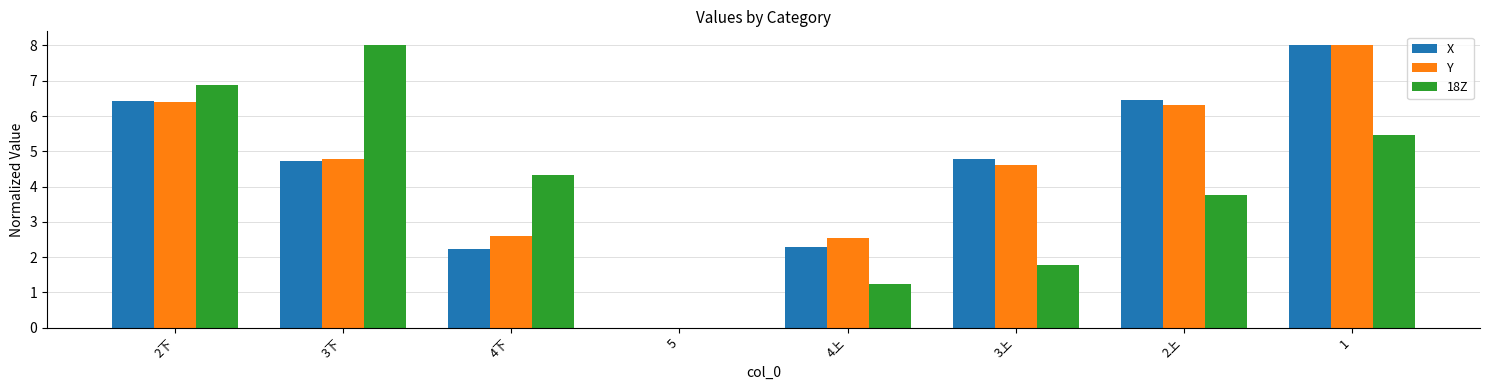

Which series changed the most between 5 and 4上?

Y